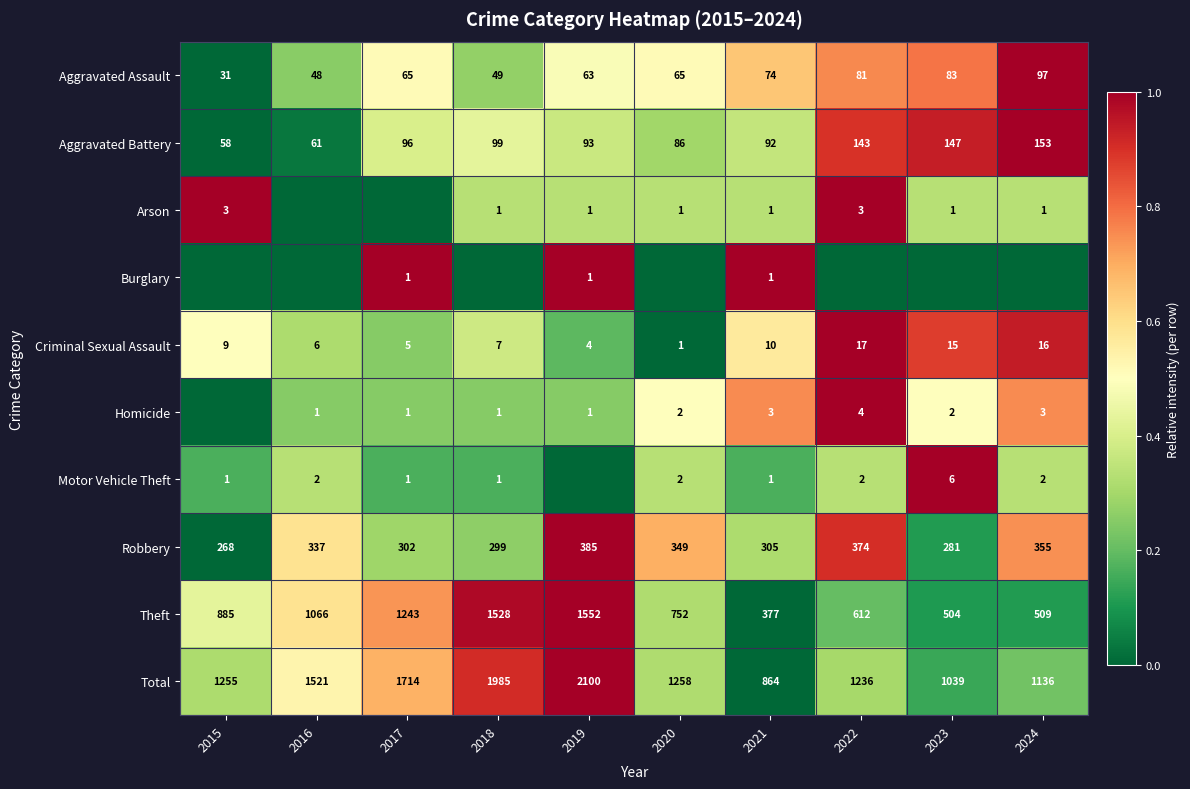

Is it true that Robbery equals 0.1 at 2017?

False